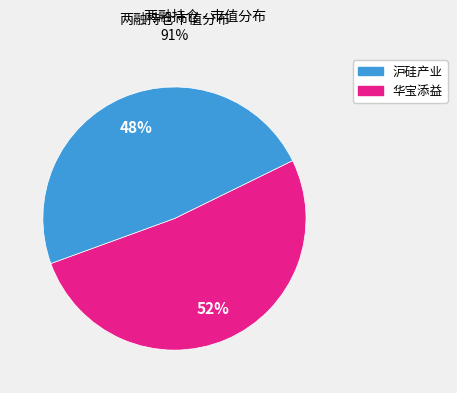

Does any single category account for the majority?

Yes